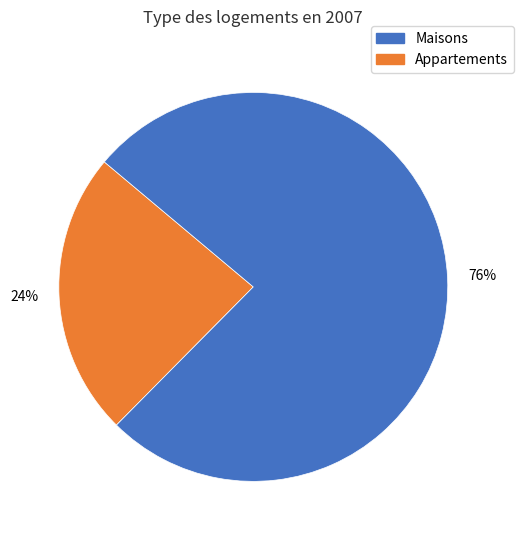

Does any single category account for the majority?

Yes